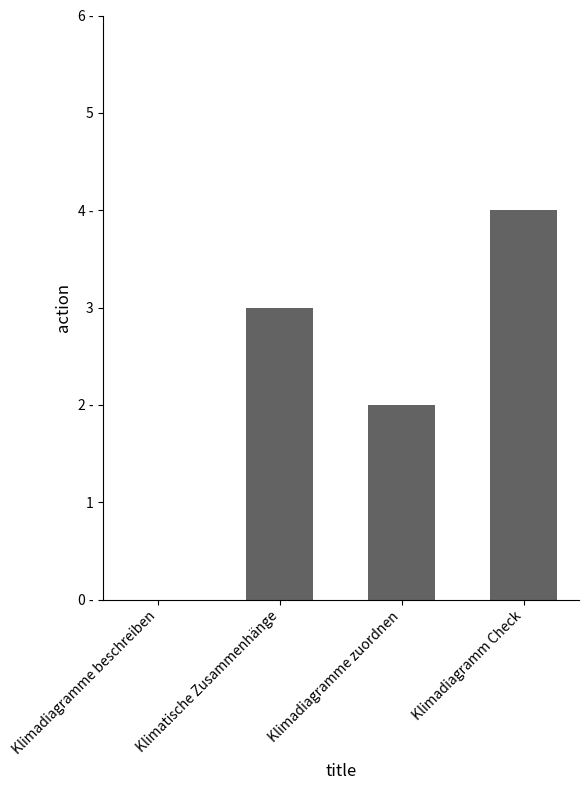

Rank the categories by value from lowest to highest.

Klimadiagramme beschreiben, Klimadiagramme zuordnen, Klimatische Zusammenhänge, Klimadiagramm Check